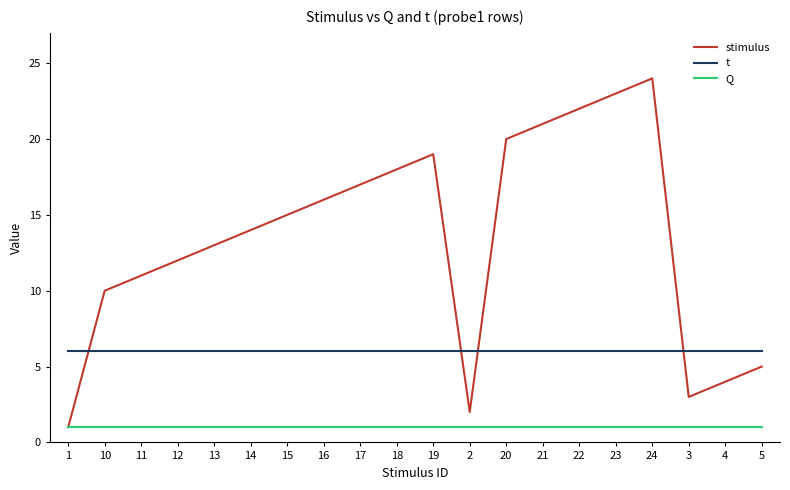

Does the chart display data point markers on the line(s)?

No